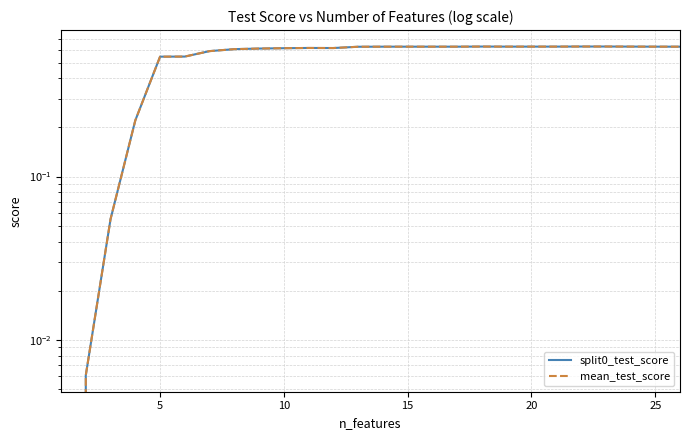

Which series changed the most between 5 and 10?

split0_test_score